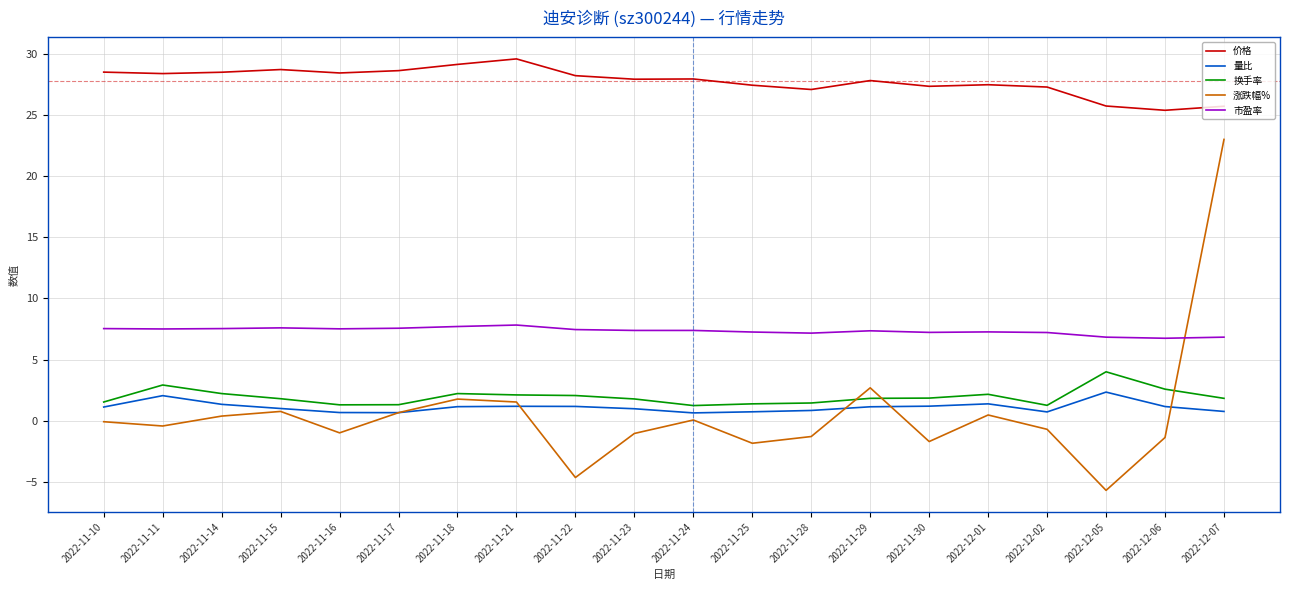

Which series has the widest spread of values?

涨跌幅%